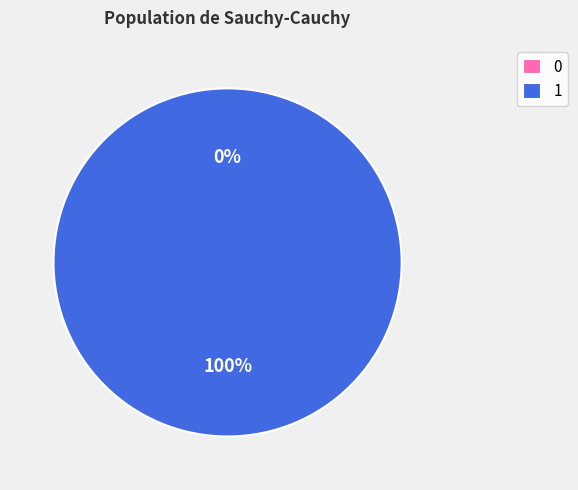

How many segments does this pie chart have?

2